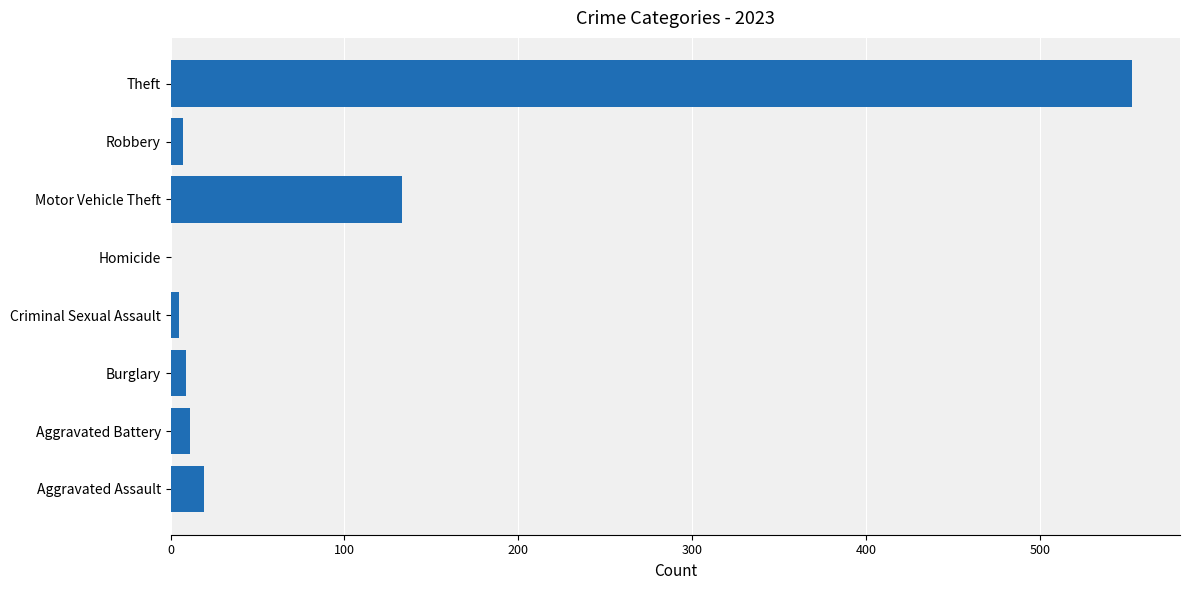

Read the value at Theft.

553